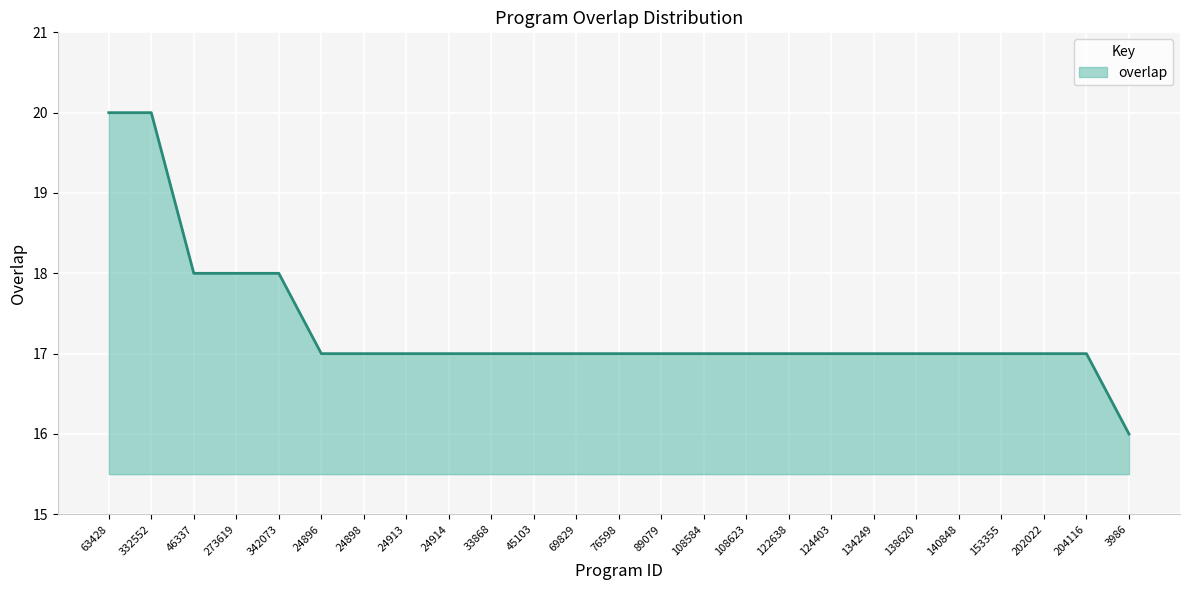

Which label corresponds to the smallest value in the chart?

3986